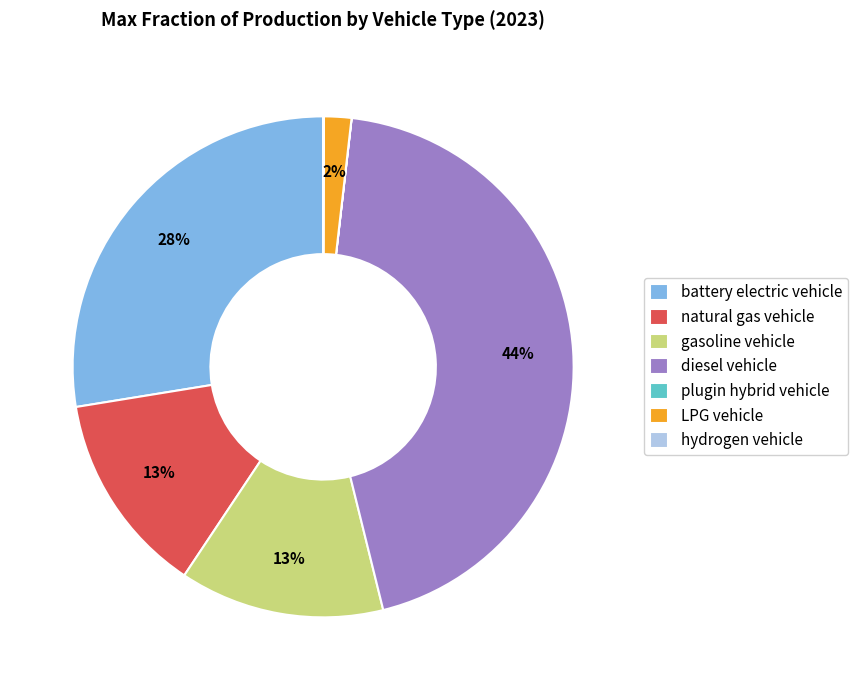

Does diesel vehicle represent more than half of the total?

No